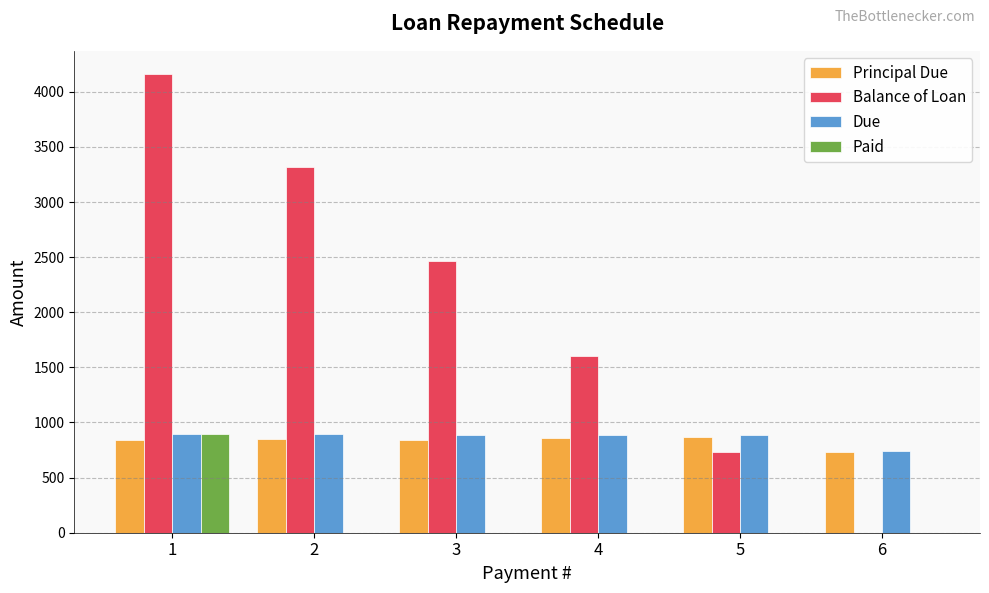

What is the greatest value displayed?

4163.2